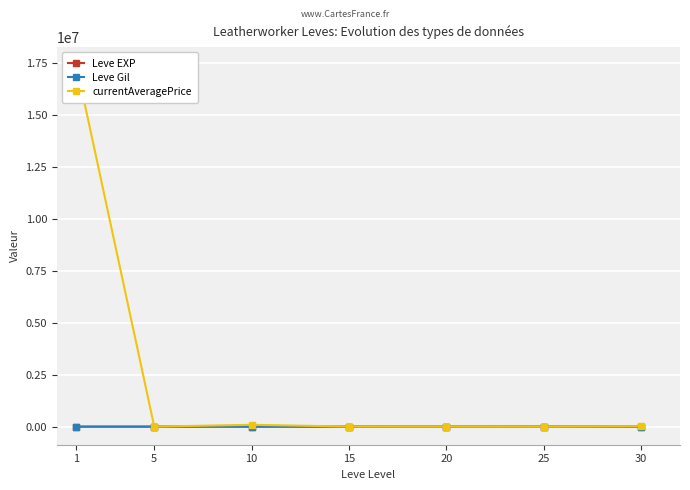

At how many categories does at least one series exceed 6551282?

1